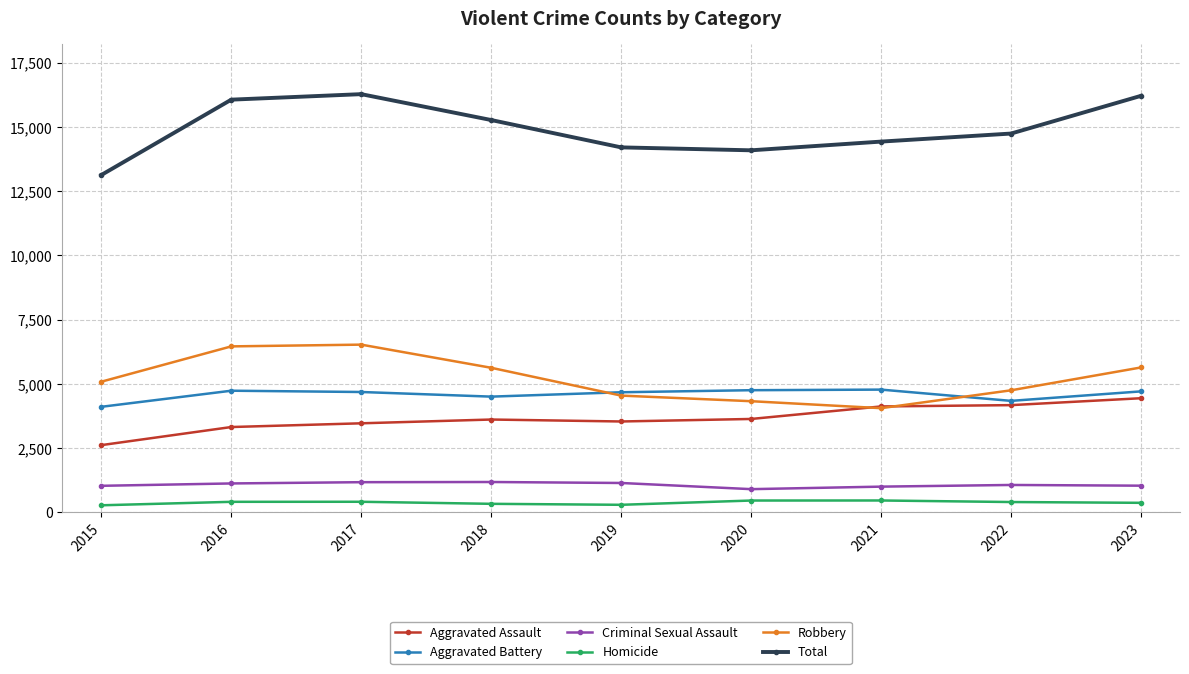

True or false: Criminal Sexual Assault has a value of 393 at 2023.

False